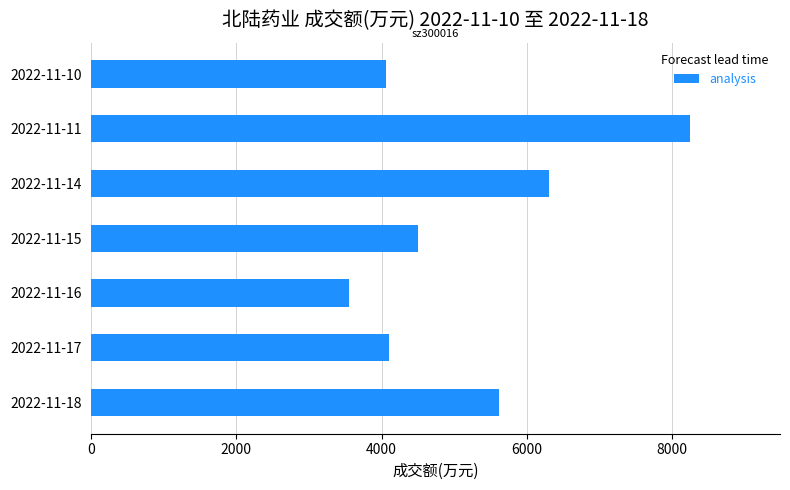

What is the difference between the maximum and second lowest values?

4184